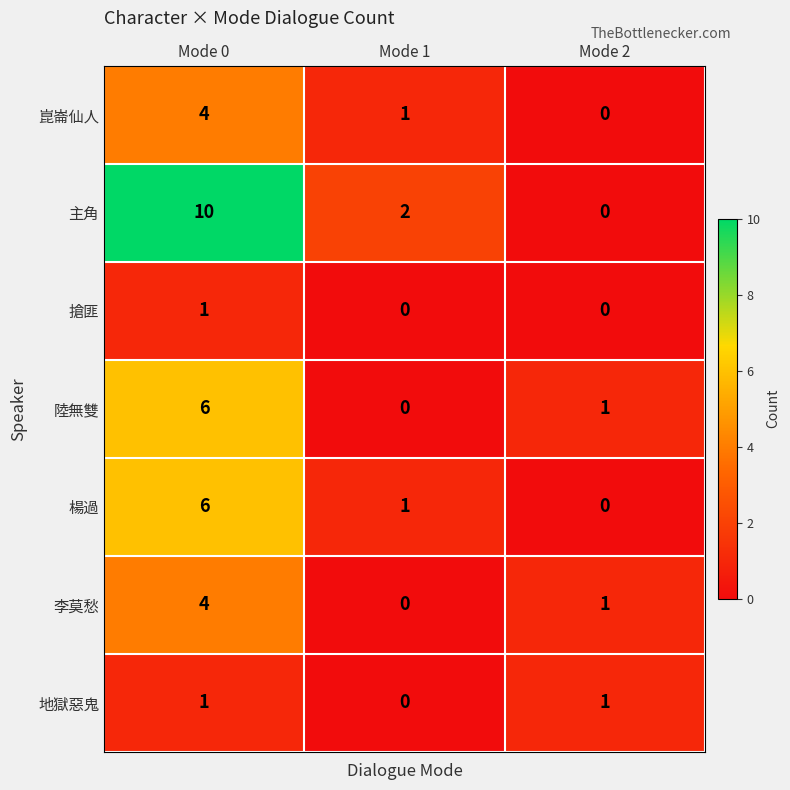

Reading left to right, transcribe all the data shown in this chart.

崑崙仙人: 4	1	0
主角: 10	2	0
搶匪: 1	0	0
陸無雙: 6	0	1
楊過: 6	1	0
李莫愁: 4	0	1
地獄惡鬼: 1	0	1